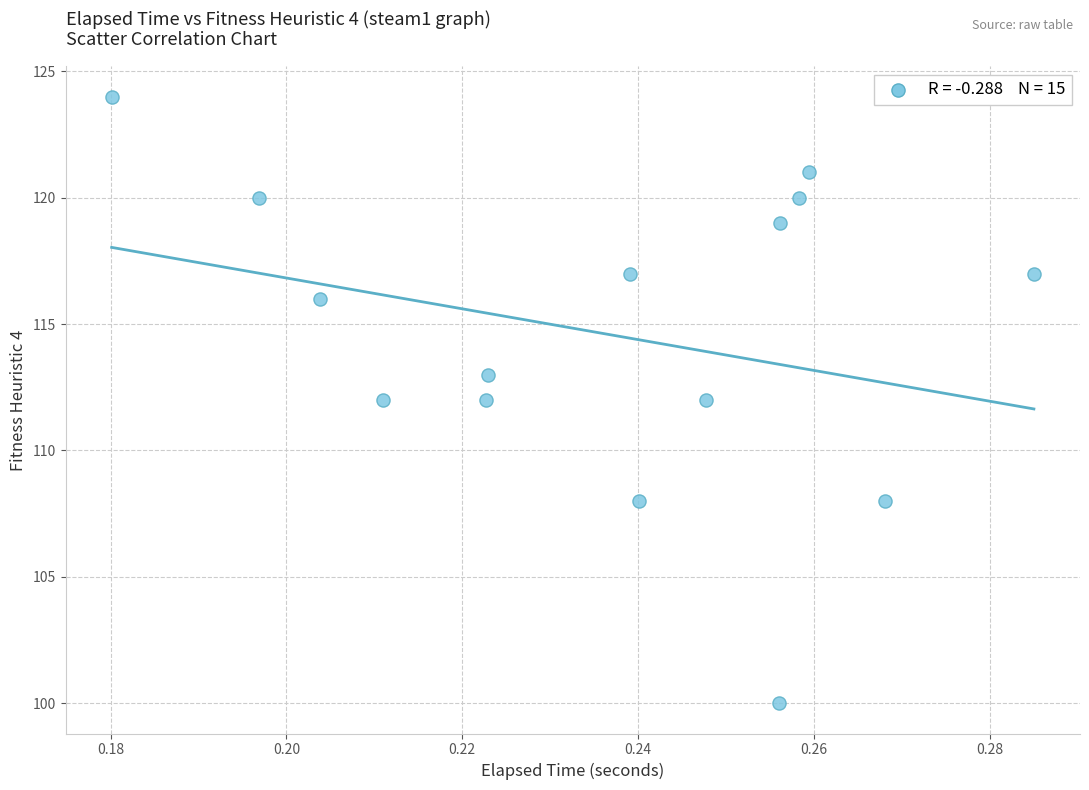

What is the range of Y values (max minus min)?

24